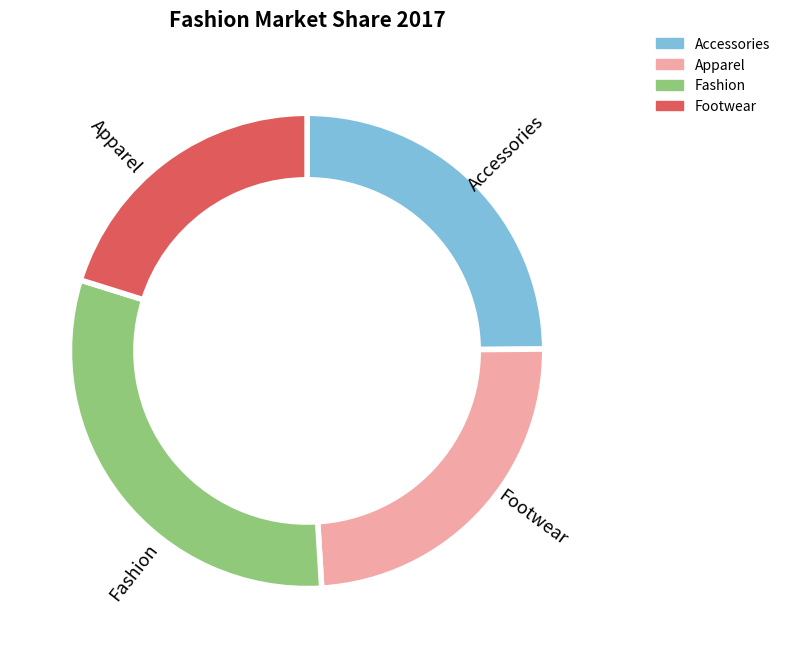

To the nearest percent, what is the average slice percentage?

25%